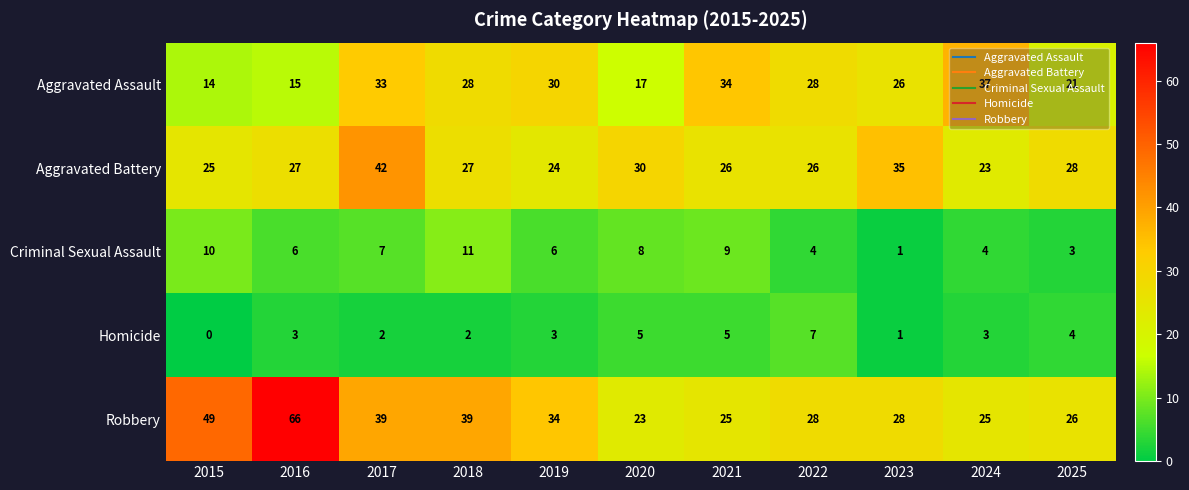

Is the value of Criminal Sexual Assault at 2020 greater than the value of Aggravated Battery at 2019?

No